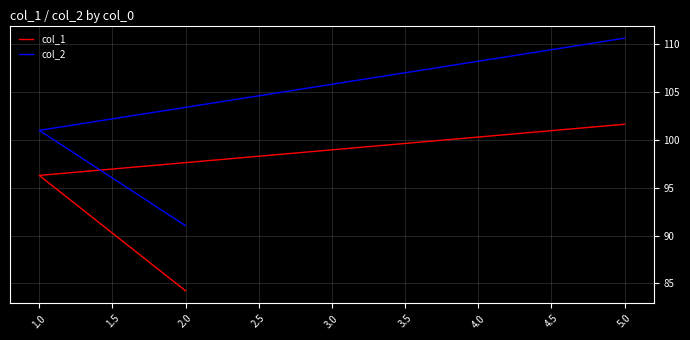

What is the sum of all col_1 values?

282.2